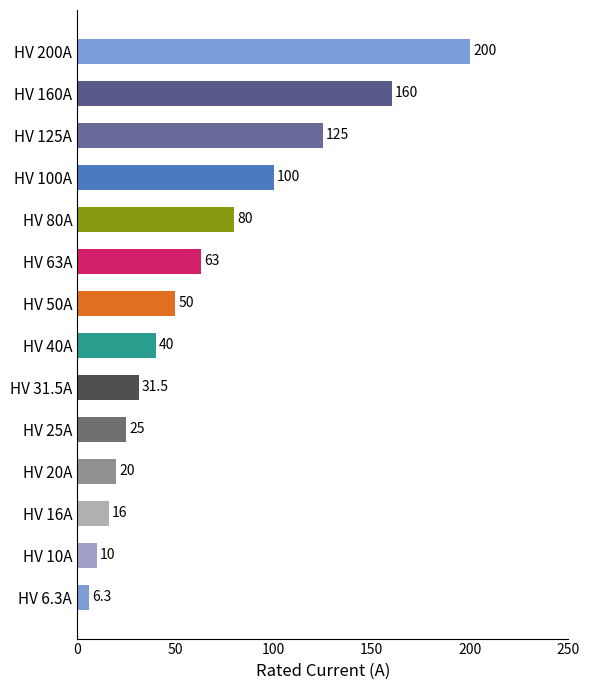

At which label is the value closest to 103?

HV 100A